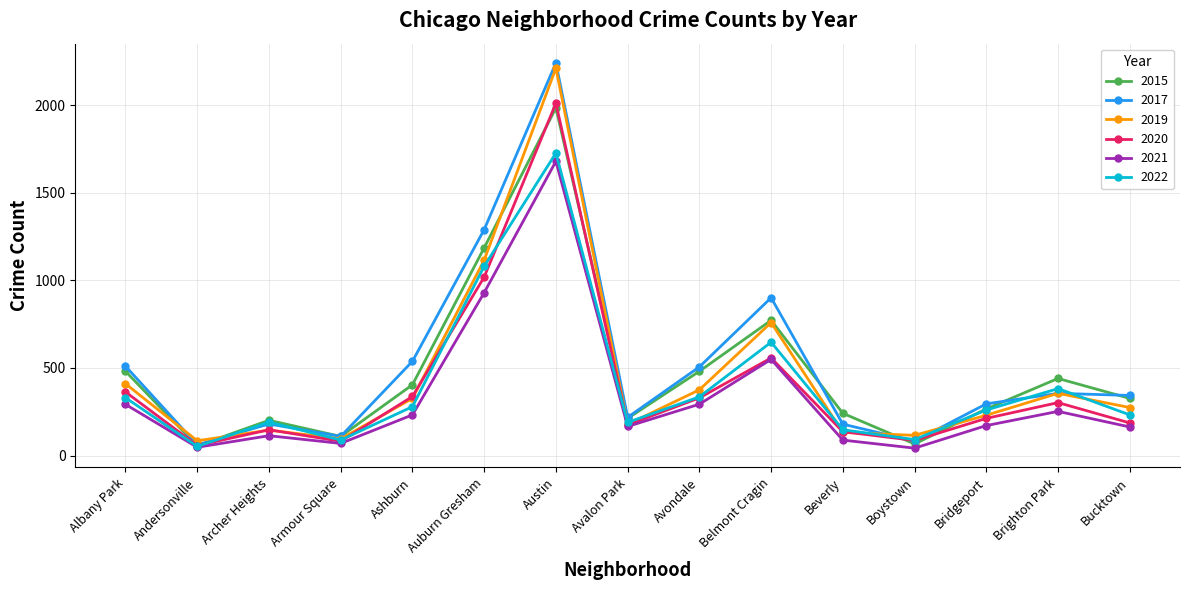

What is the label of the 15th point from the right?

Albany Park